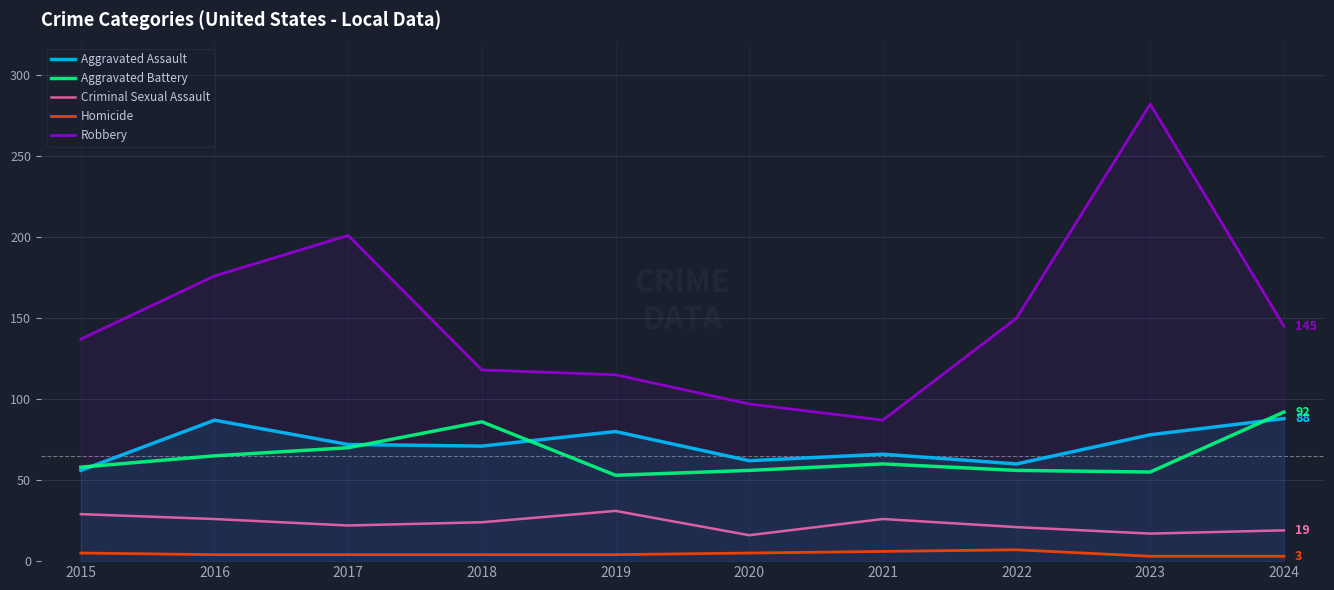

What is the spread (max minus min) of values at 2024?

142